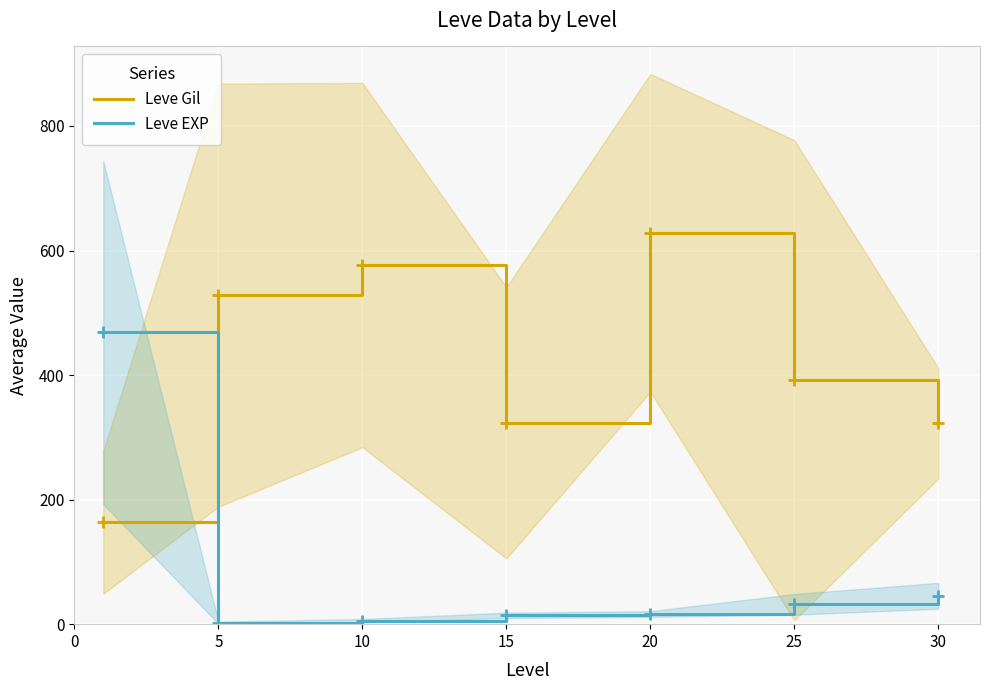

True or false: Leve EXP and Leve Gil cross at least once.

True